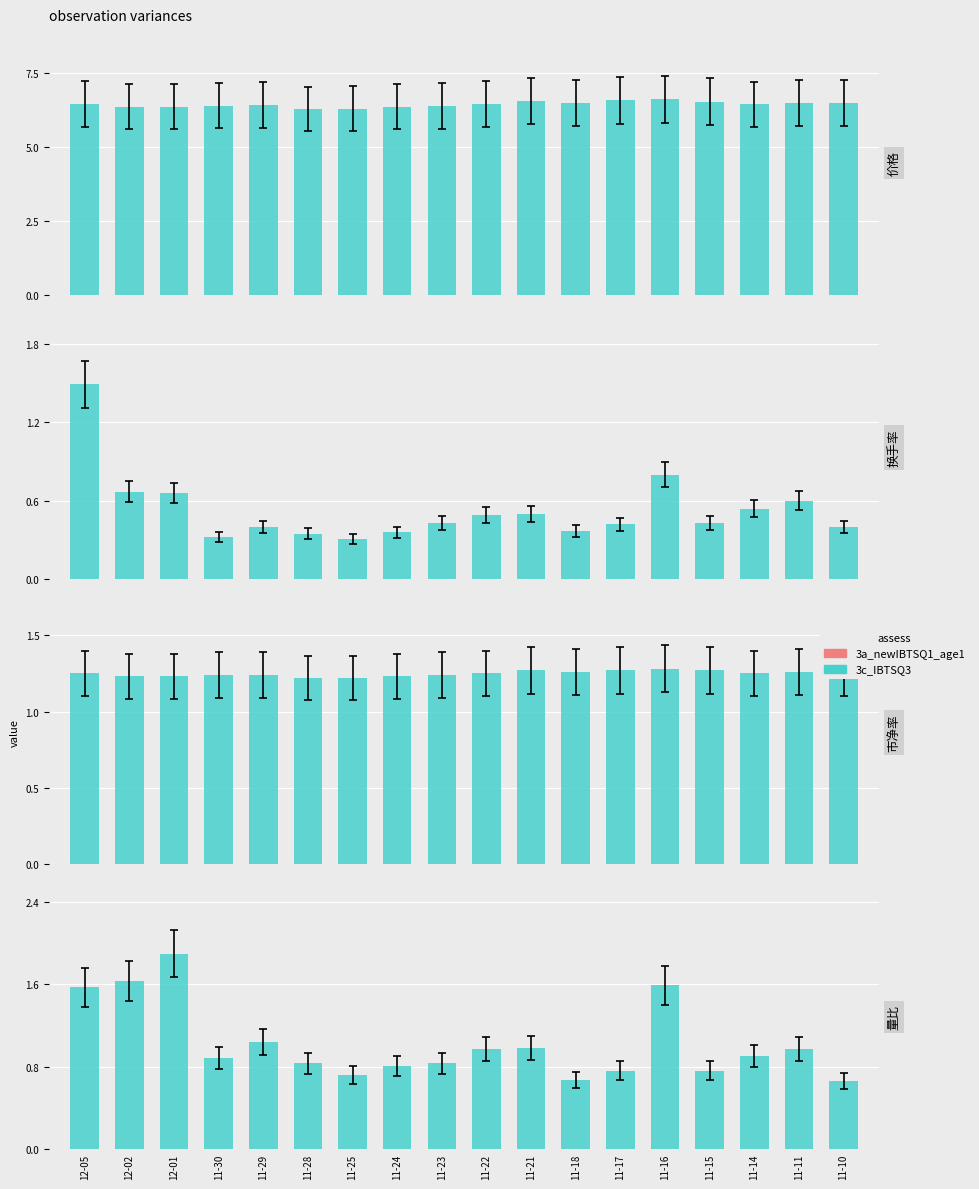

Which series has the widest spread of values?

量比